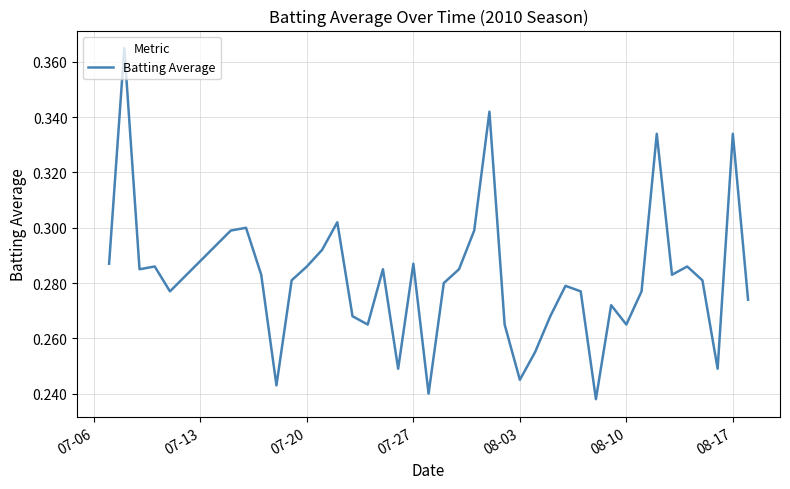

How many lines are shown in the chart?

1